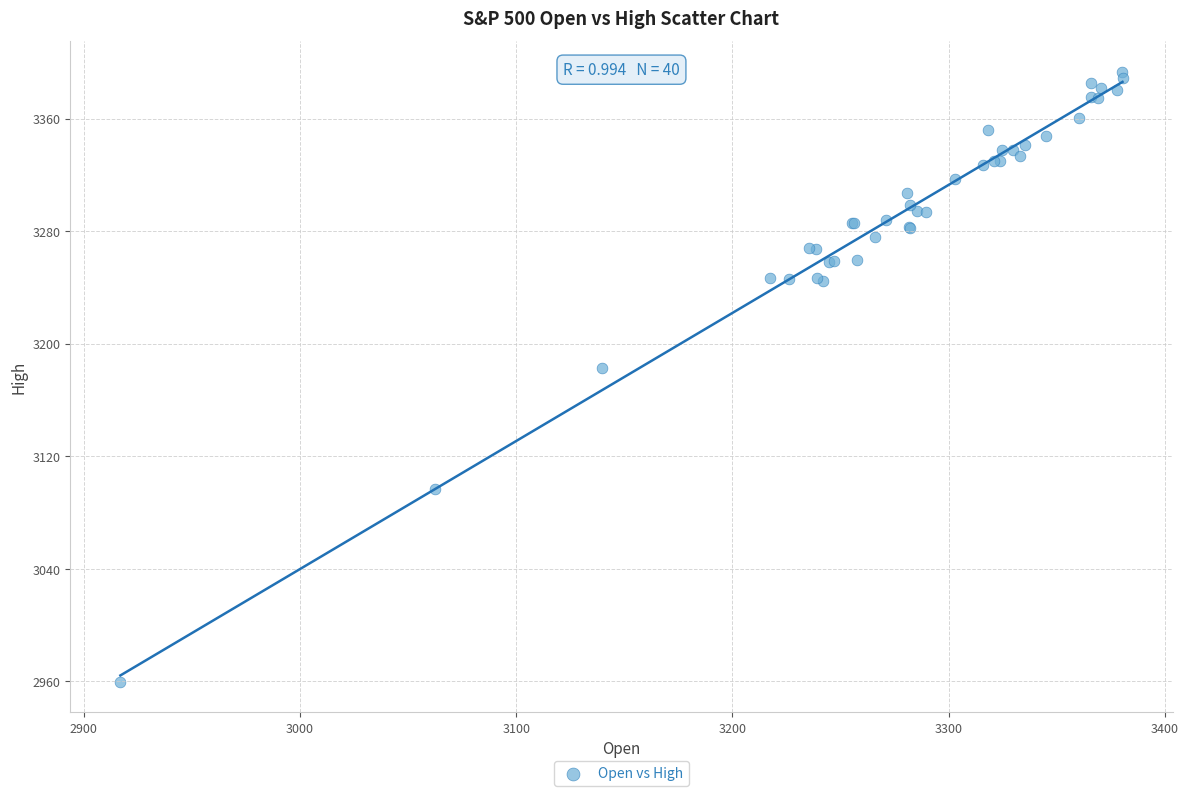

What Y value in the scatter plot is closest to 3176?

3182.5